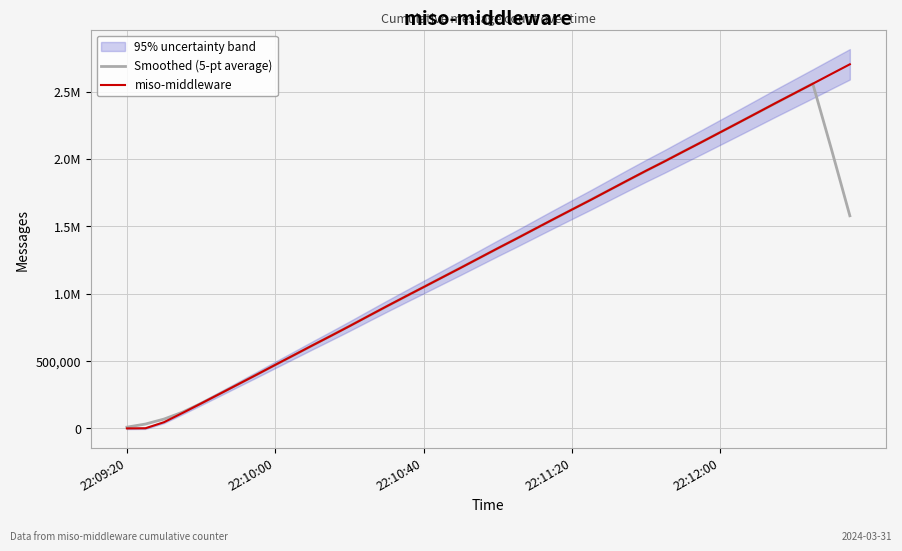

Which series has the largest range (max minus min)?

miso-middleware